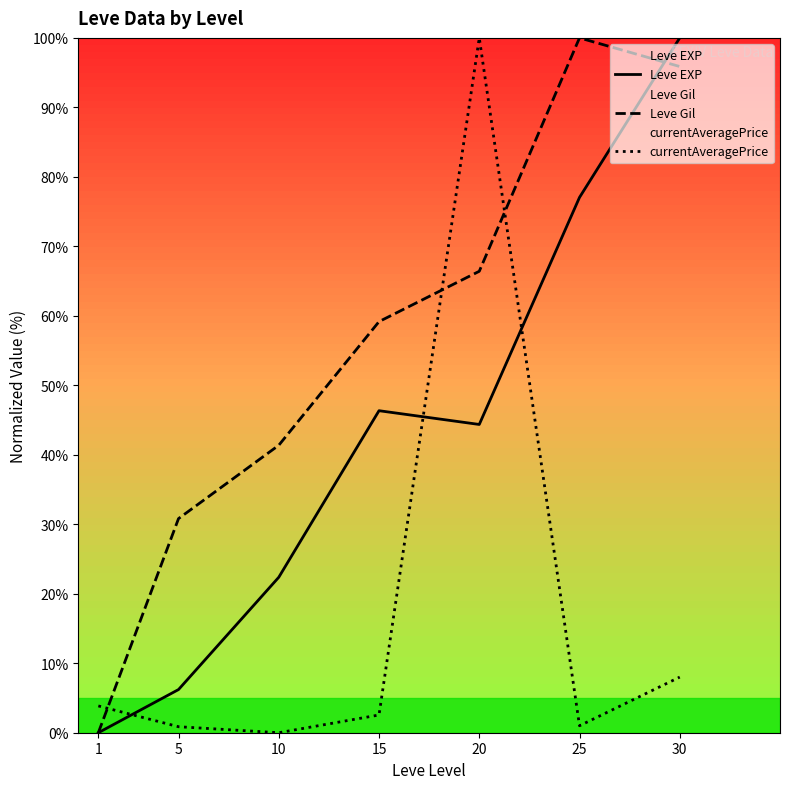

What is the sum of the Leve EXP values at 25 and 20?

121.4